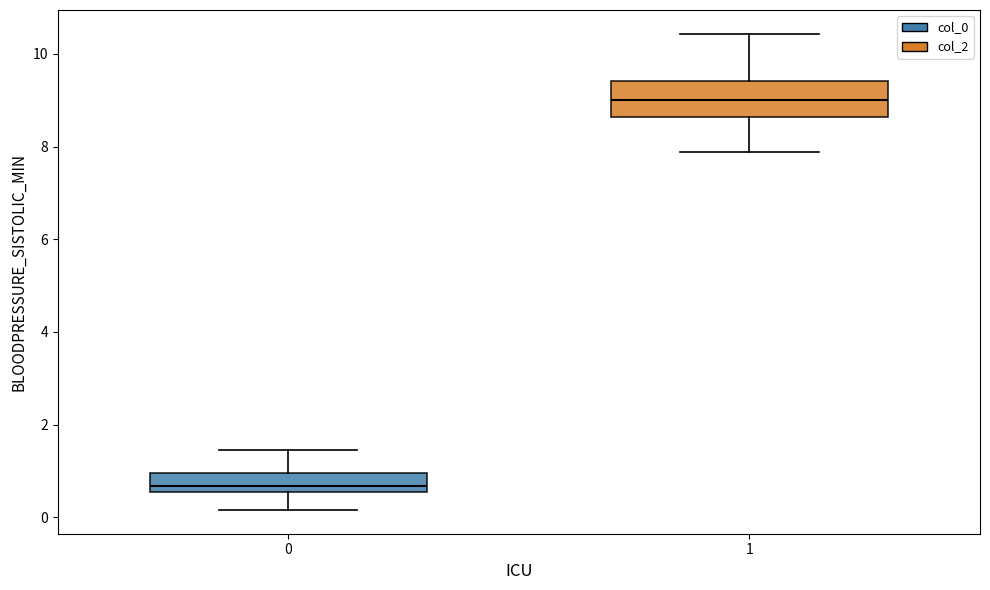

Which box's median line is the lowest?

0